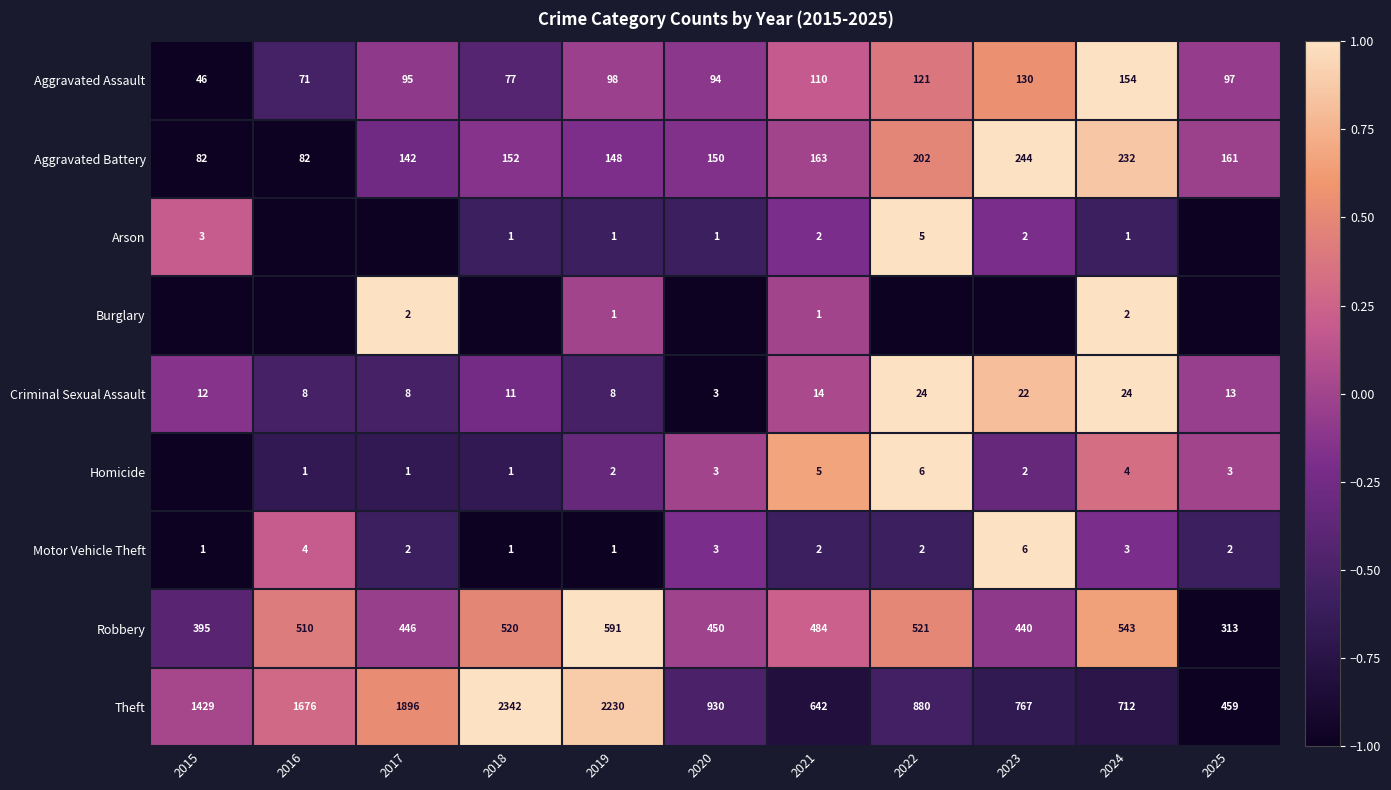

Is the value of Homicide at 2023 greater than the value of Aggravated Battery at 2017?

No